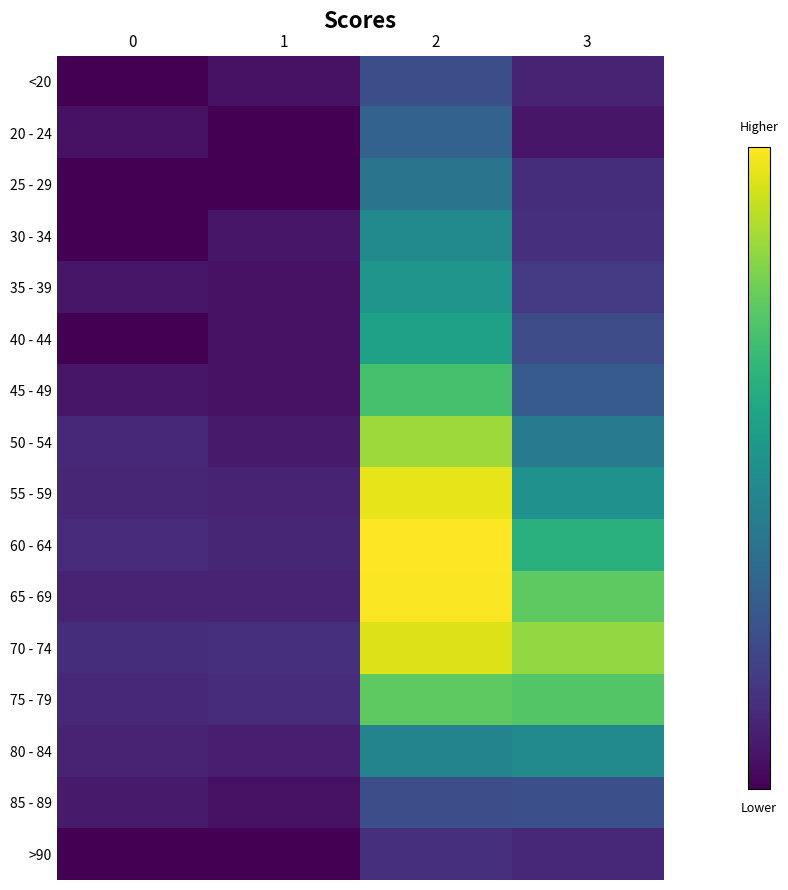

Reading left to right, extract all data points from this chart.

<20: 0=0	1=1	2=62	3=7
20 - 24: 0=1	1=0	2=121	3=2
25 - 29: 0=0	1=0	2=196	3=13
30 - 34: 0=0	1=2	2=333	3=14
35 - 39: 0=2	1=1	2=420	3=26
40 - 44: 0=0	1=1	2=530	3=53
45 - 49: 0=2	1=1	2=915	3=97
50 - 54: 0=9	1=3	2=1450	3=227
55 - 59: 0=8	1=6	2=1965	3=392
60 - 64: 0=11	1=8	2=2151	3=689
65 - 69: 0=6	1=6	2=2130	3=1057
70 - 74: 0=13	1=14	2=1882	3=1381
75 - 79: 0=10	1=12	2=1053	3=993
80 - 84: 0=7	1=4	2=296	3=333
85 - 89: 0=3	1=1	2=62	3=64
>90: 0=0	1=0	2=15	3=9